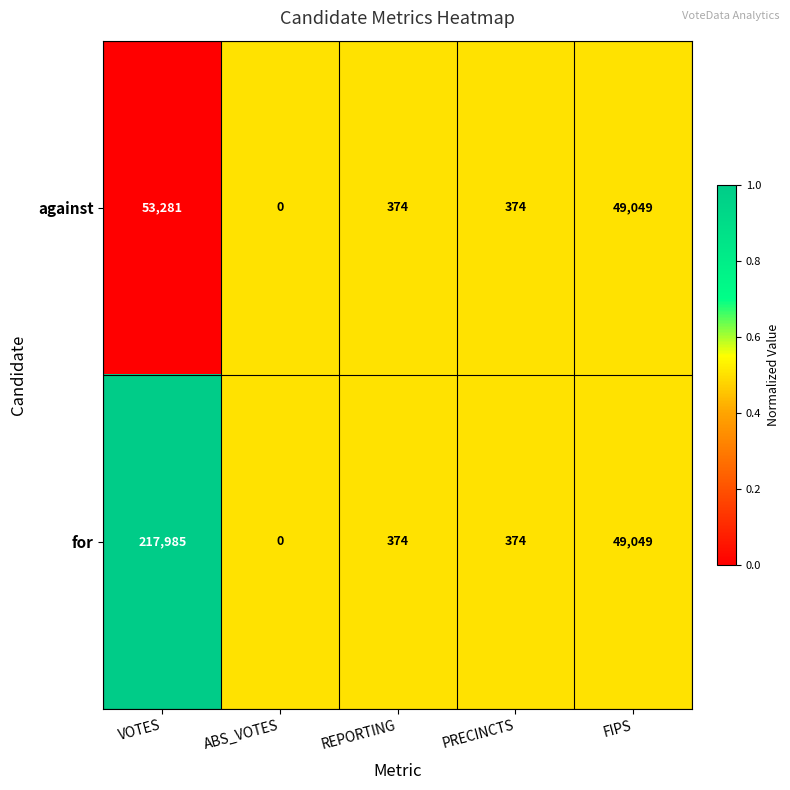

What is the difference between the second highest and second lowest values in the for series?

48675